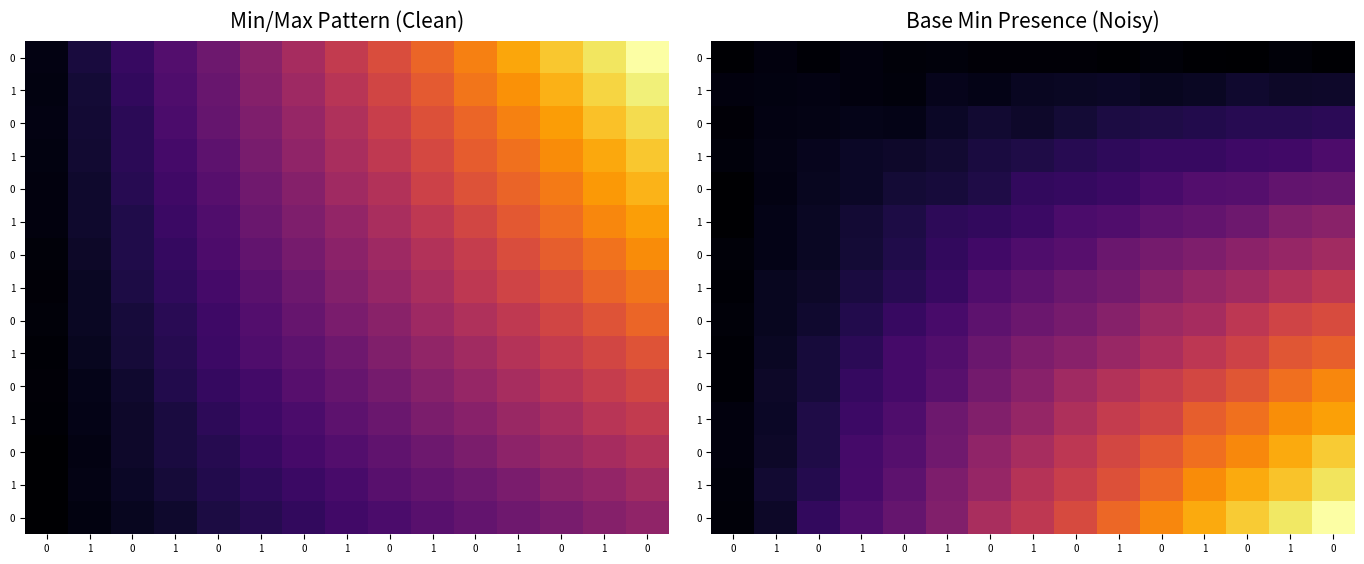

Reading left to right, extract all data points from this chart.

row_0: 0=0.1	1=0.3	0=0.1	1=0.3	0=0.2	1=0.2	0=0.2	1=0.2	0=0.1	1=0.1	0=0.2	1=0.1	0=0.0	1=0.2	0=0.1
row_1: 0=0.3	1=0.3	0=0.4	1=0.3	0=0.2	1=0.6	0=0.5	1=0.7	0=0.7	1=0.8	0=0.6	1=0.7	0=0.9	1=0.8	0=0.8
row_2: 0=0.2	1=0.4	0=0.4	1=0.5	0=0.5	1=0.7	0=1.0	1=0.8	0=1.1	1=1.3	0=1.3	1=1.4	0=1.6	1=1.6	0=1.7
row_3: 0=0.2	1=0.4	0=0.6	1=0.8	0=0.8	1=1.0	0=1.2	1=1.4	0=1.6	1=1.8	0=2.0	1=2.0	0=2.1	1=2.2	0=2.5
row_4: 0=0.0	1=0.4	0=0.6	1=0.8	0=1.1	1=1.1	0=1.4	1=1.8	0=1.9	1=2.1	0=2.4	1=2.7	0=2.8	1=3.1	0=3.2
row_5: 0=0.0	1=0.4	0=0.7	1=1.0	0=1.3	1=1.7	0=1.8	1=2.1	0=2.5	1=2.6	0=2.9	1=3.1	0=3.4	1=3.9	0=4.2
row_6: 0=0.2	1=0.5	0=0.7	1=1.1	0=1.4	1=1.8	0=2.2	1=2.6	0=2.8	1=3.3	0=3.6	1=3.9	0=4.2	1=4.5	0=4.8
row_7: 0=0.1	1=0.6	0=0.8	1=1.2	0=1.6	1=2.0	0=2.6	1=3.0	0=3.3	1=3.6	0=4.1	1=4.5	0=4.8	1=5.2	0=5.6
row_8: 0=0.2	1=0.6	0=0.9	1=1.5	0=2.0	1=2.4	0=3.0	1=3.3	0=3.6	1=4.1	0=4.7	1=4.9	0=5.6	1=6.1	0=6.5
row_9: 0=0.1	1=0.7	0=1.1	1=1.7	0=2.3	1=2.6	0=3.3	1=3.8	0=4.1	1=4.6	0=5.1	1=5.6	0=6.1	1=6.8	0=7.1
row_10: 0=0.1	1=0.8	0=1.1	1=1.9	0=2.3	1=2.8	0=3.6	1=4.1	0=4.8	1=5.3	0=5.9	1=6.3	0=6.8	1=7.5	0=8.1
row_11: 0=0.3	1=0.7	0=1.3	1=2.1	0=2.6	1=3.4	0=4.0	1=4.5	0=5.2	1=5.8	0=6.2	1=7.1	0=7.6	1=8.3	0=8.7
row_12: 0=0.3	1=0.8	0=1.4	1=2.3	0=2.7	1=3.5	0=4.3	1=5.0	0=5.6	1=6.3	0=6.9	1=7.5	0=8.2	1=9.0	0=9.7
row_13: 0=0.2	1=1.0	0=1.5	1=2.3	0=2.9	1=3.8	0=4.5	1=5.4	0=5.9	1=6.6	0=7.3	1=8.3	0=8.9	1=9.5	0=10.2
row_14: 0=0.2	1=0.8	0=1.8	1=2.6	0=3.2	1=4.0	0=5.0	1=5.6	0=6.4	1=7.3	0=8.1	1=8.9	0=9.7	1=10.3	0=11.0